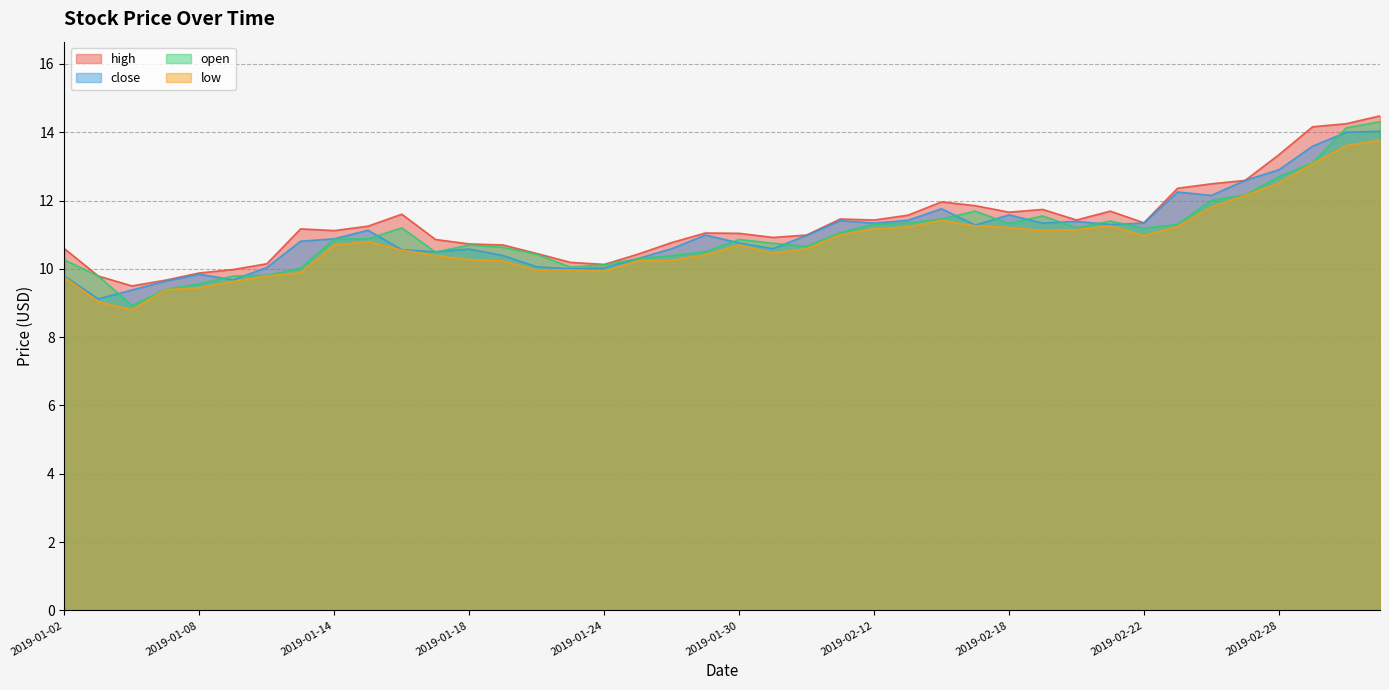

The open series shows 4.8 at 2019-01-23. True or false?

False